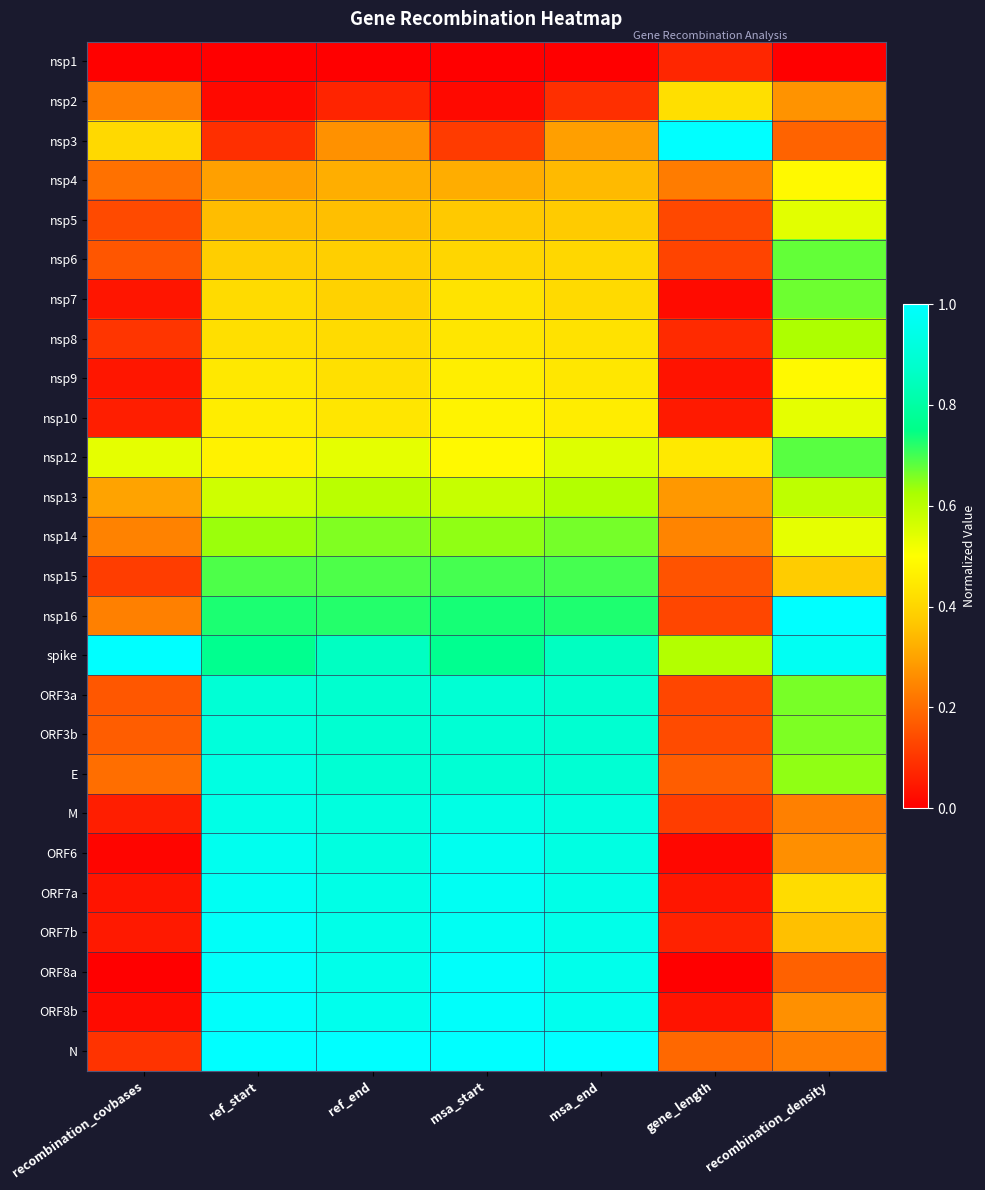

What is the maximum value shown in the chart?

1.0